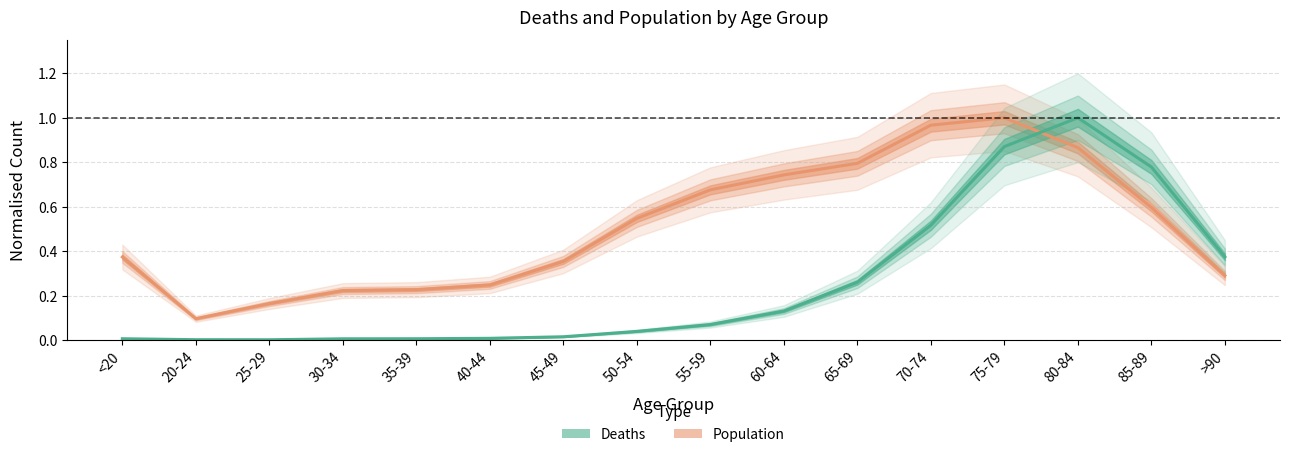

What is the difference between the maximum and second lowest values in the Deaths series?

1.0